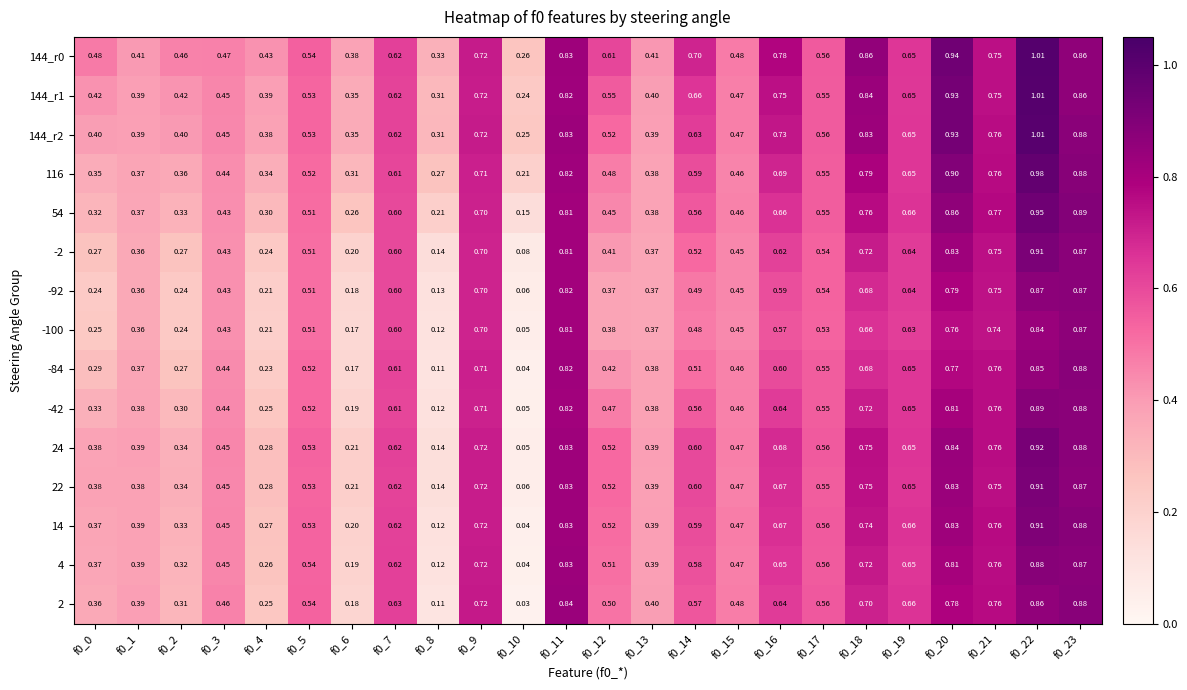

Is the value of 144_r0 at f0_14 greater than the value of -42 at f0_10?

Yes